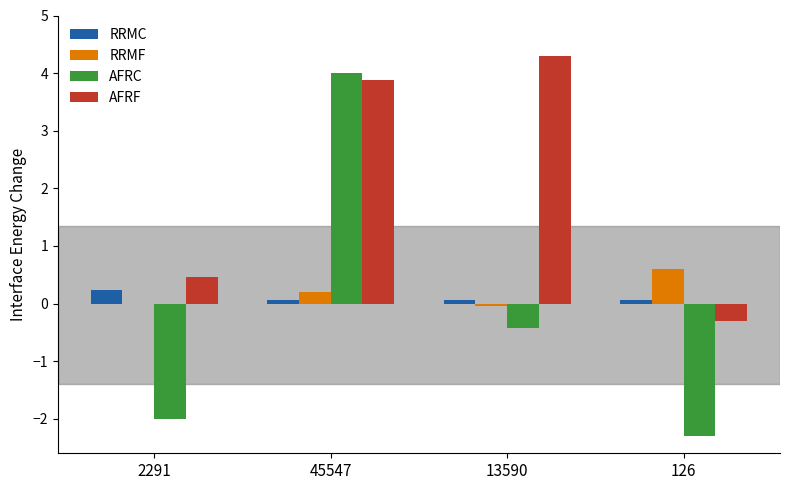

Between 45547 and 13590, which series saw the biggest shift?

AFRC